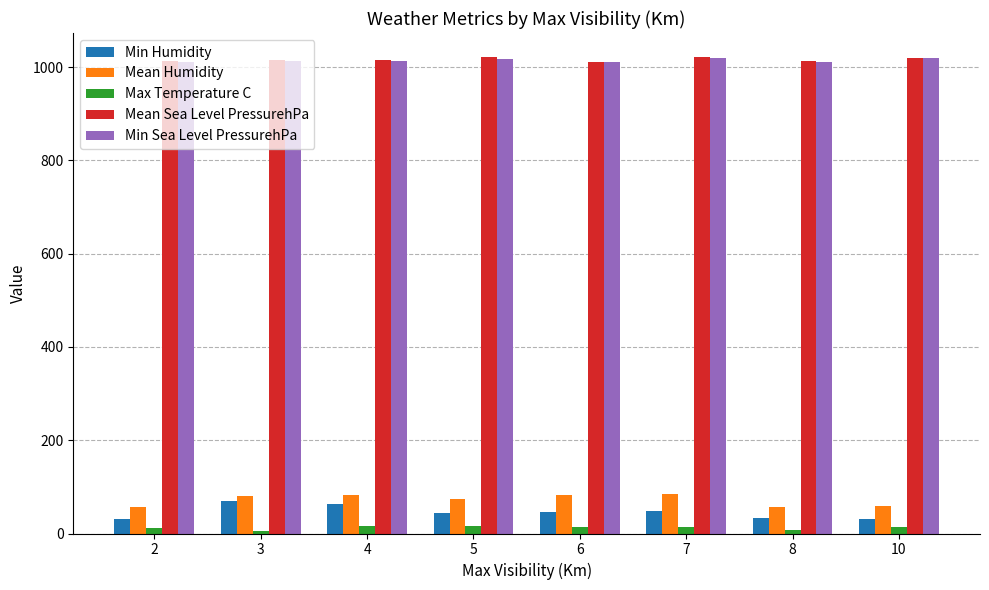

What is the sum of all Mean Humidity values?

578